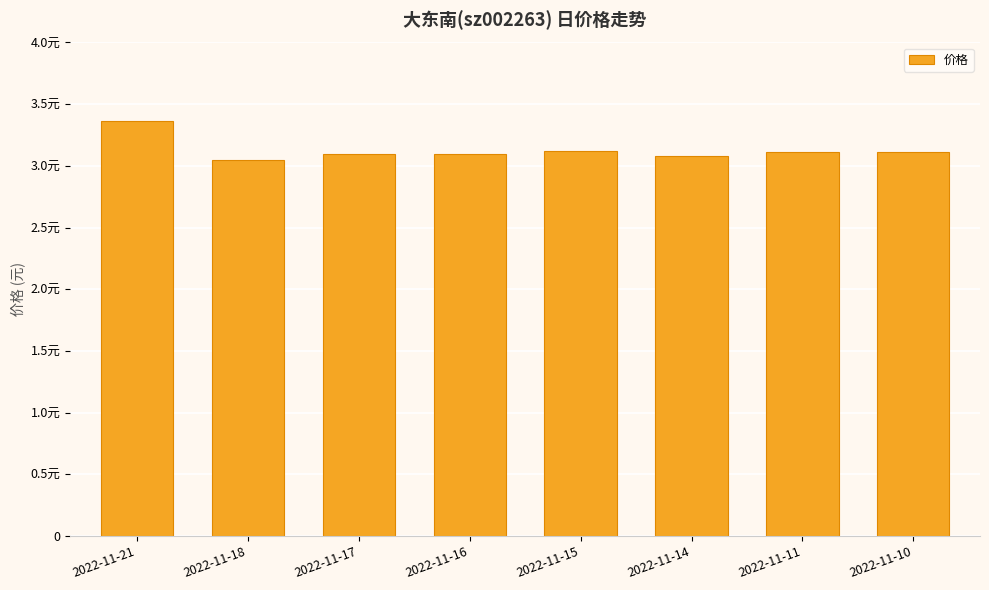

What is the value of the 4th bar from the left?

3.1